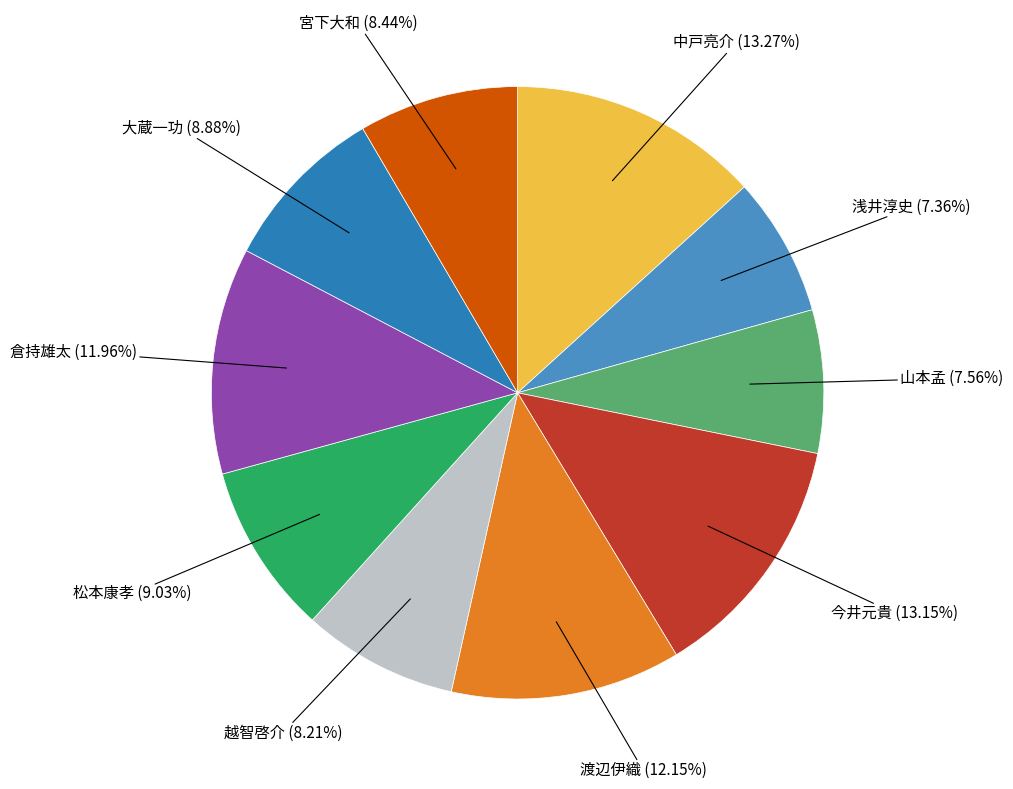

Is the sum of 中戸亮介 and 宮下大和 greater than half?

No